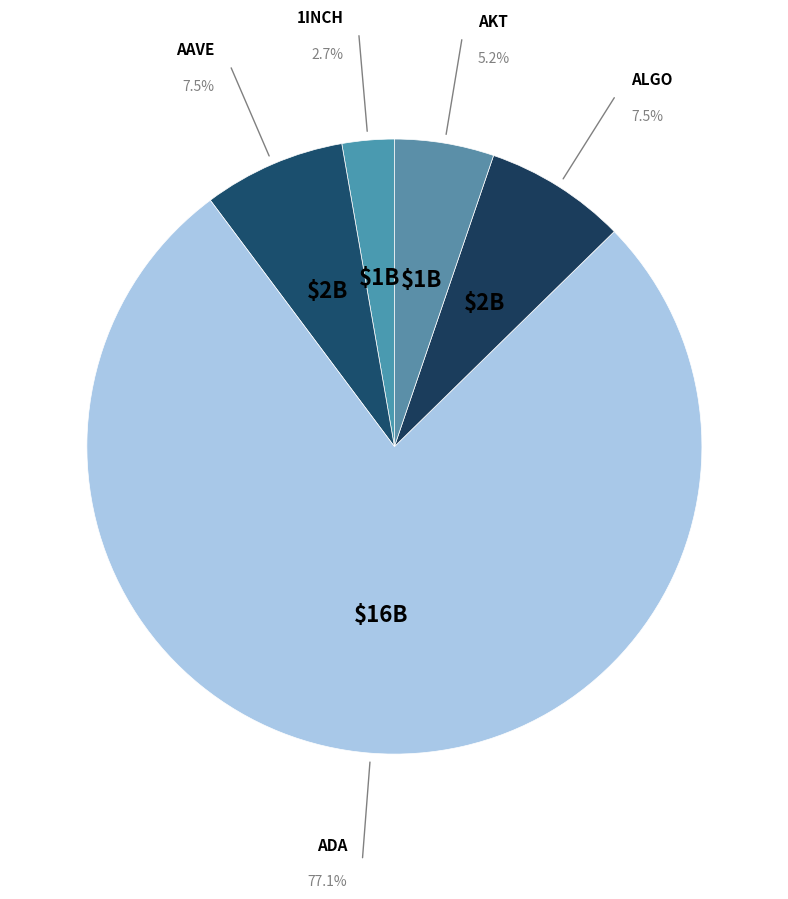

What percentage is the AKT slice, to the nearest percent?

5%